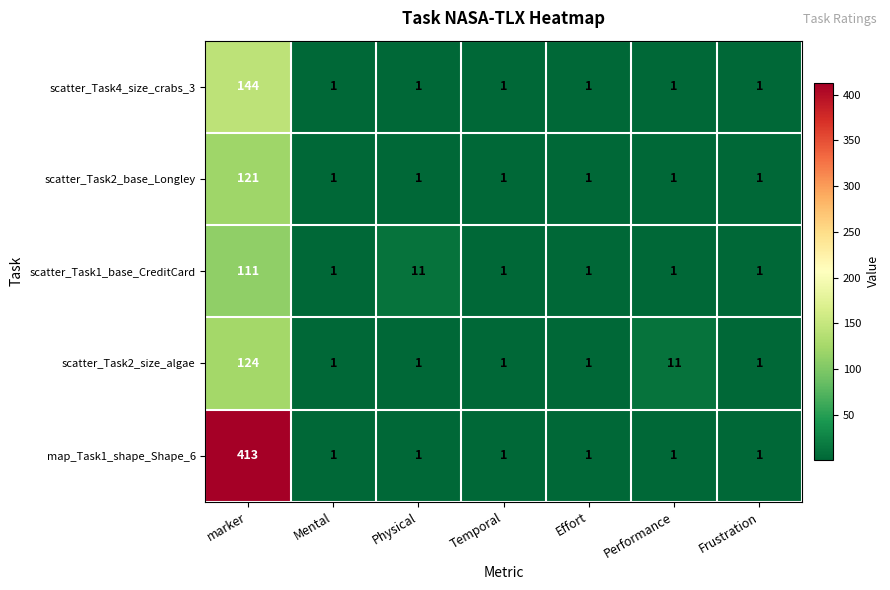

The value of scatter_Task1_base_CreditCard at Mental is 1. True or false?

True